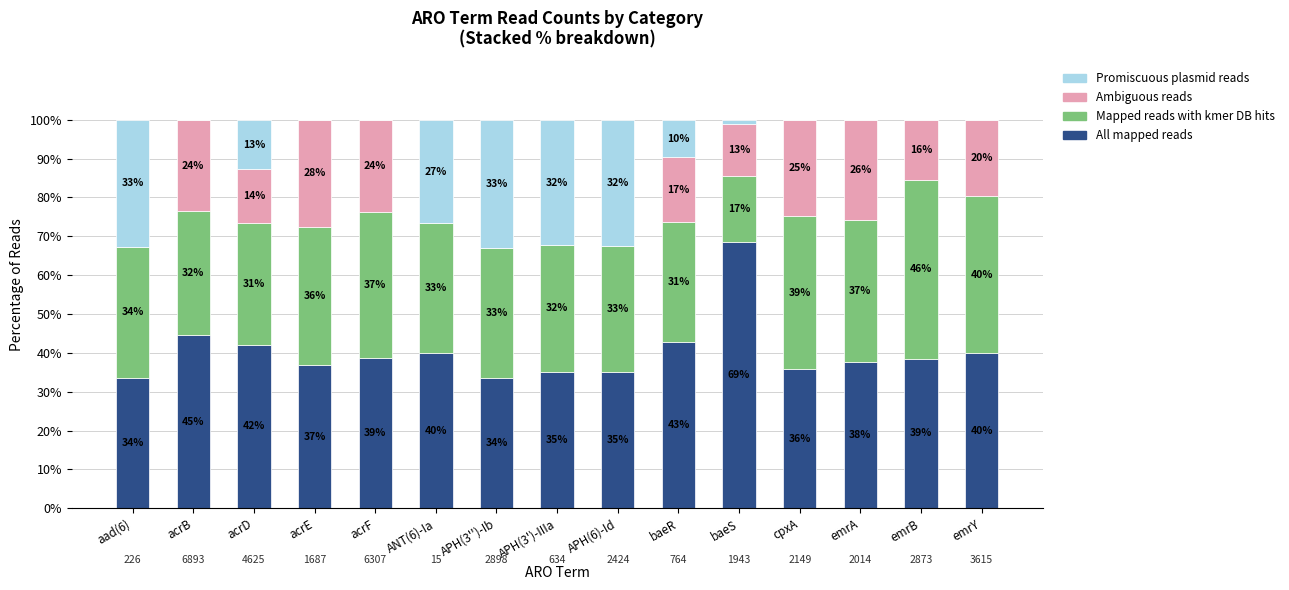

Are the bars grouped side by side (vs. stacked)?

No